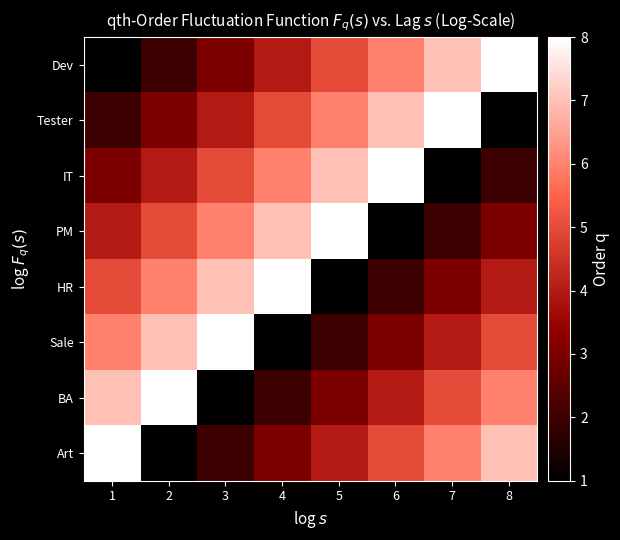

List the series in order of their peak value, lowest first.

Dev, Tester, IT, PM, HR, Sale, BA, Art